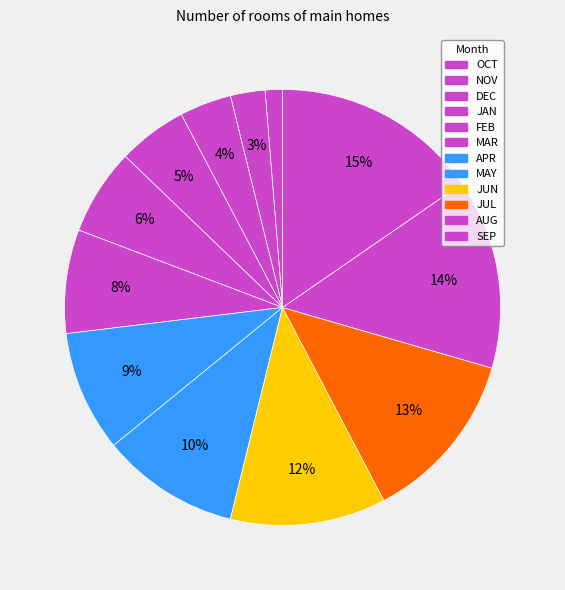

The SEP slice represents 23% of the pie. True or false?

False